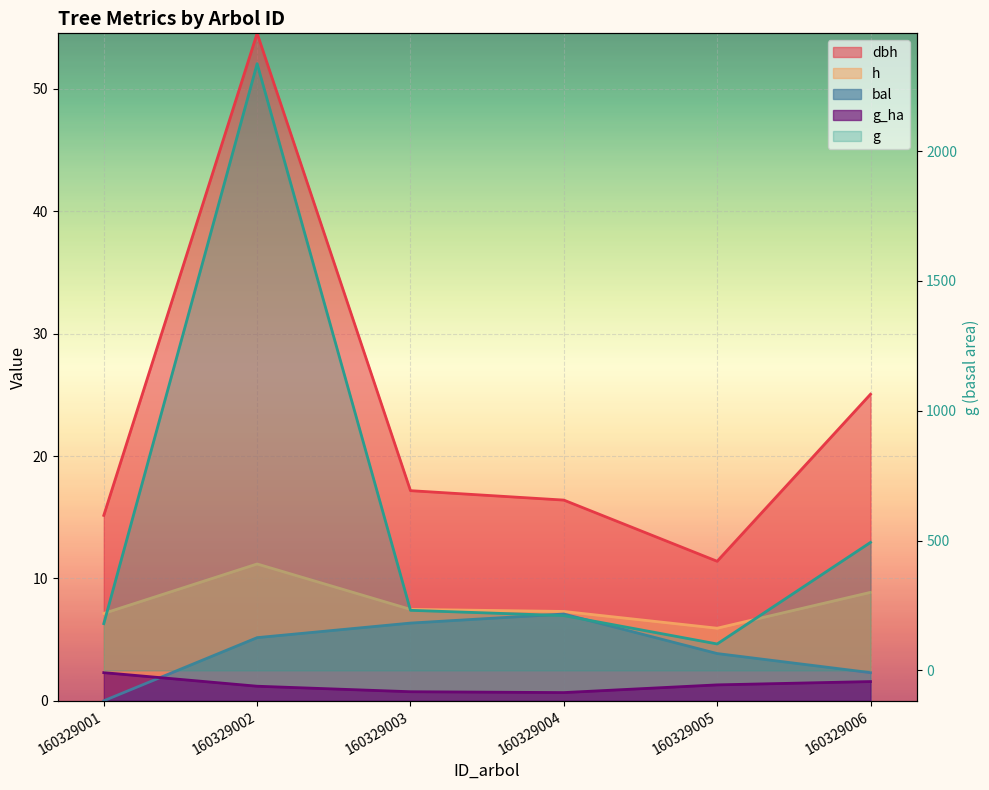

True or false: h has a value of 7.1 at 160329001.

True